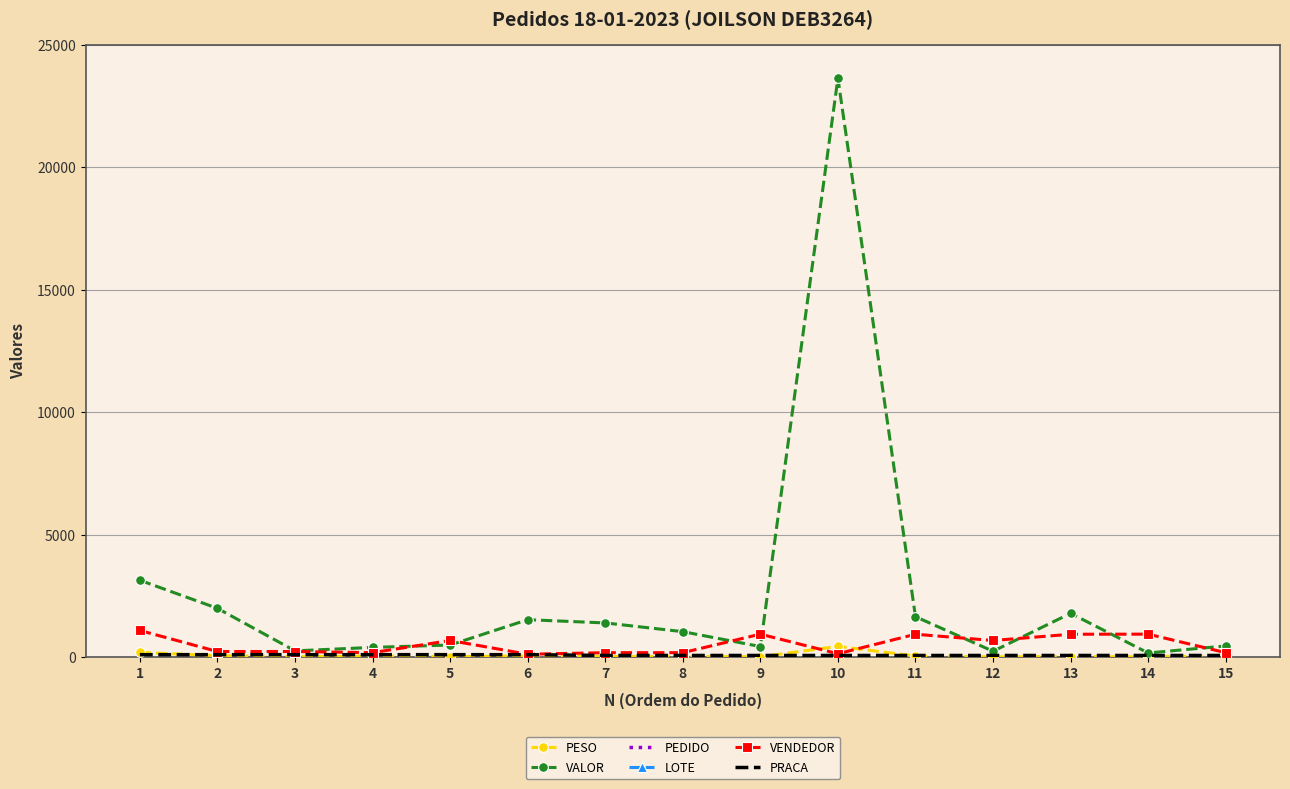

What is the lowest value of the VALOR series?

165.8